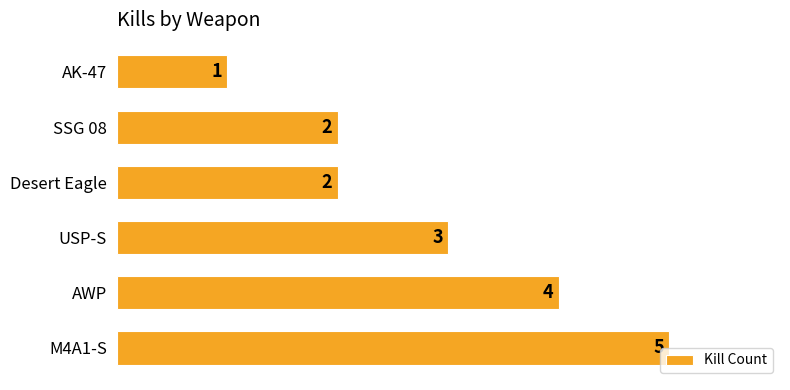

How many data points are less than 3?

3